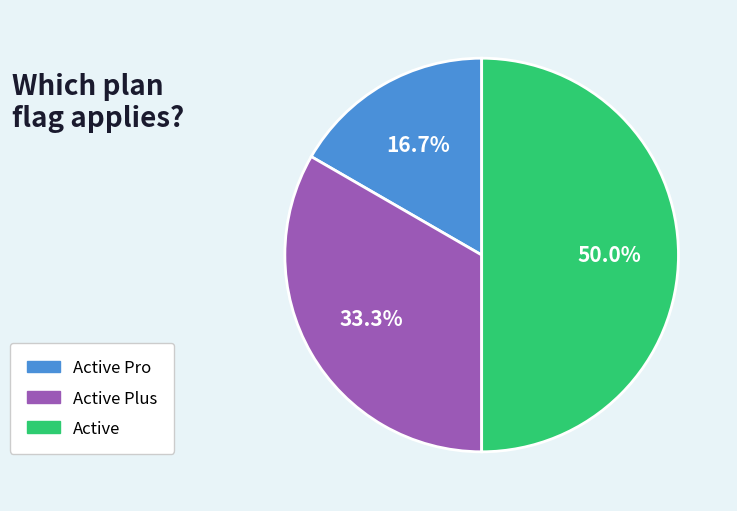

What percentage do Active Plus and Active together represent?

83.3%